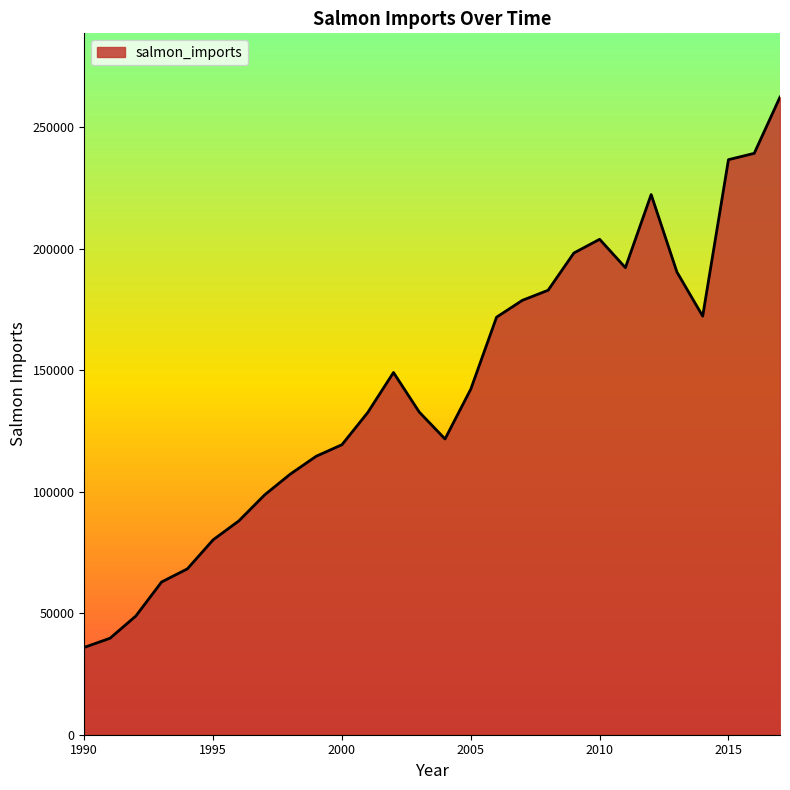

What is the difference between the maximum and minimum values?

226487.3